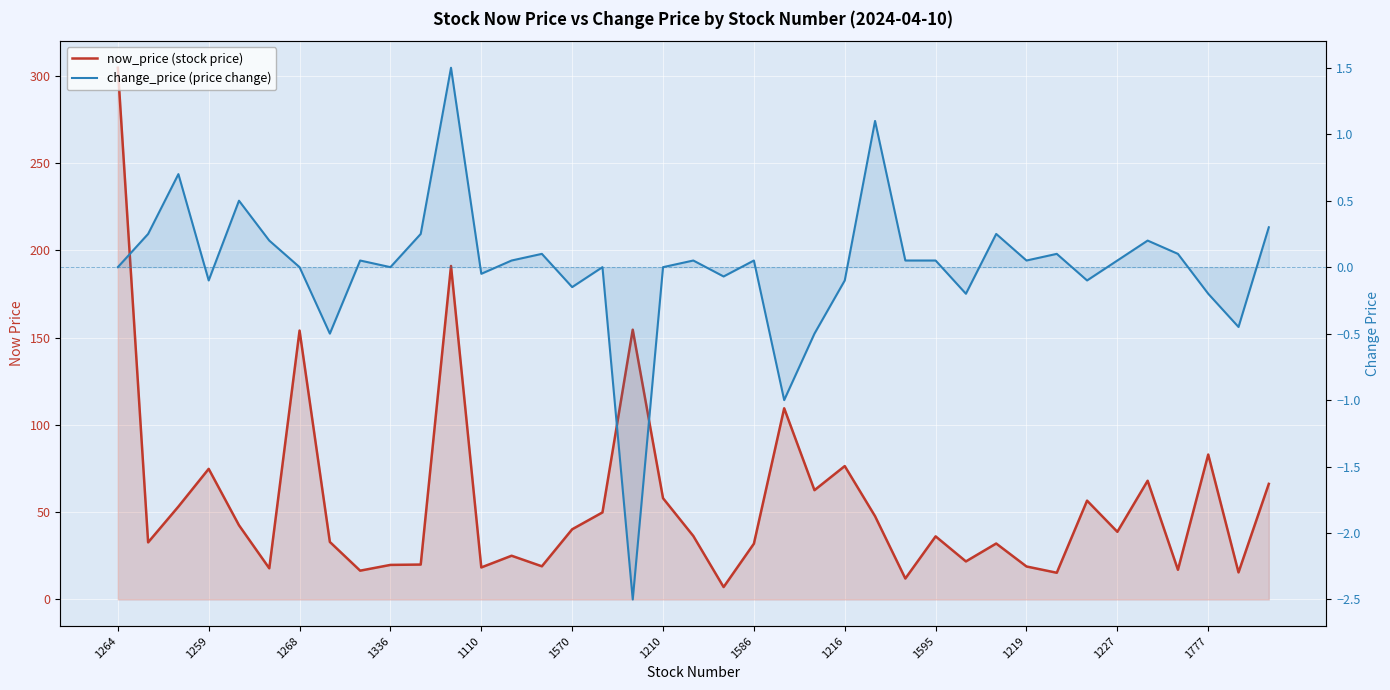

Where is now_price (stock price) nearest to the value 155?

17